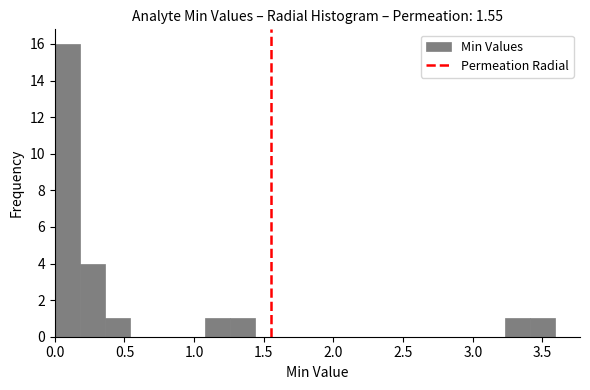

Read against the x-axis, roughly where is the centre of the tallest bar?

0.10